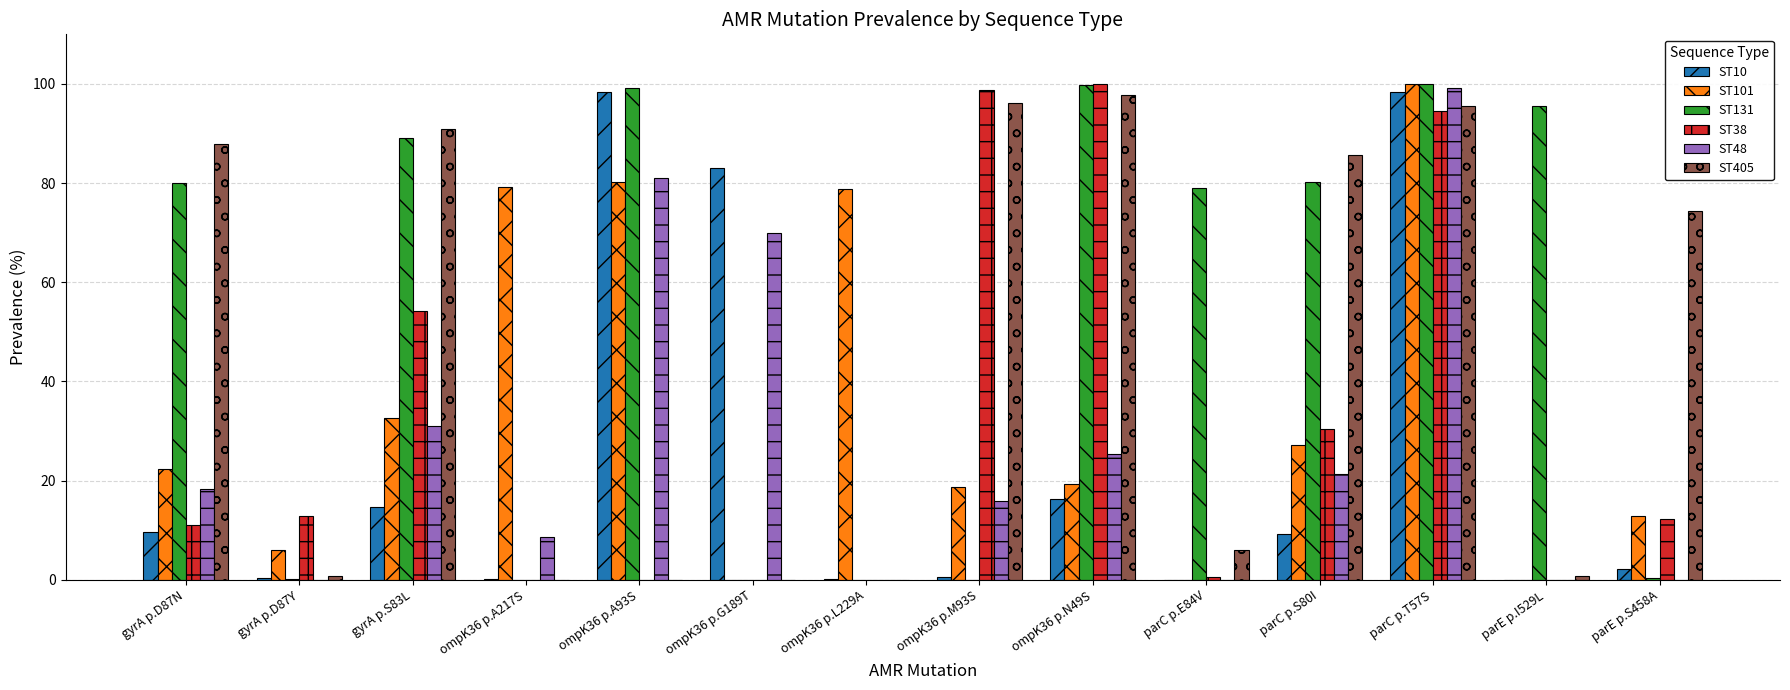

At which category is the sum across all series the highest?

parC p.T57S